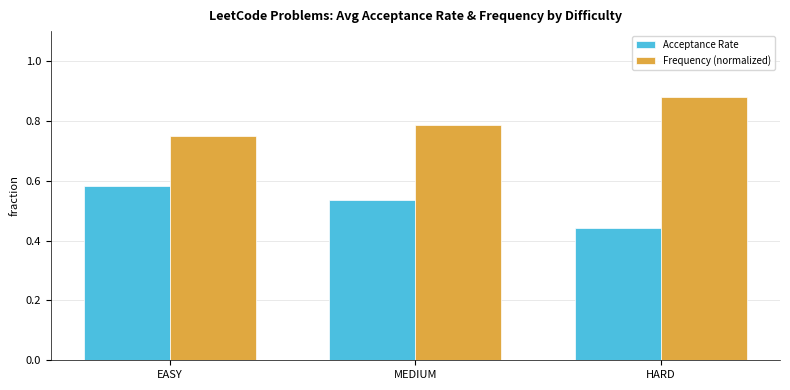

How many bars are there in total?

6